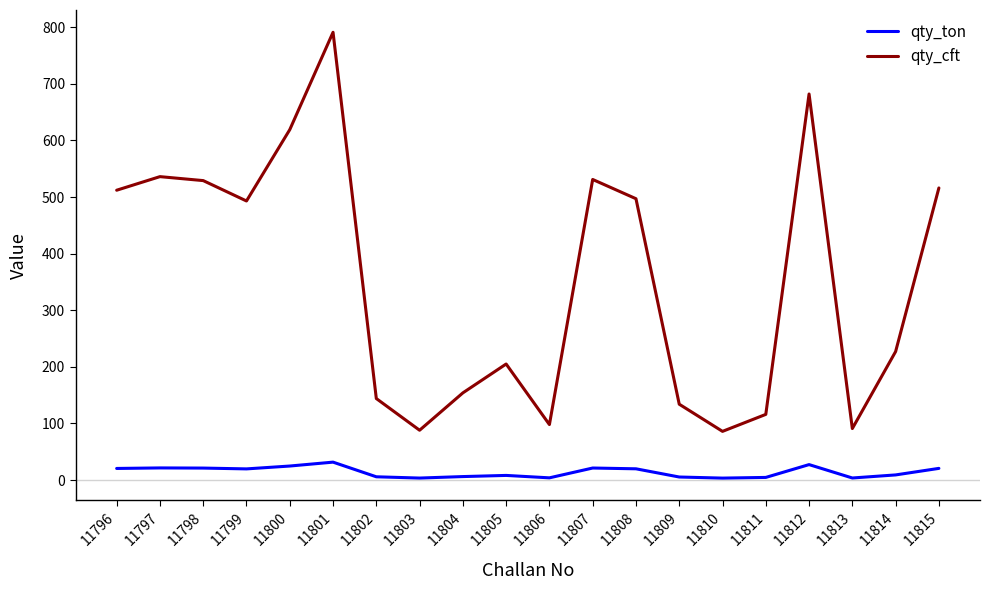

Is it true that qty_ton equals 20.6 at 11815?

True